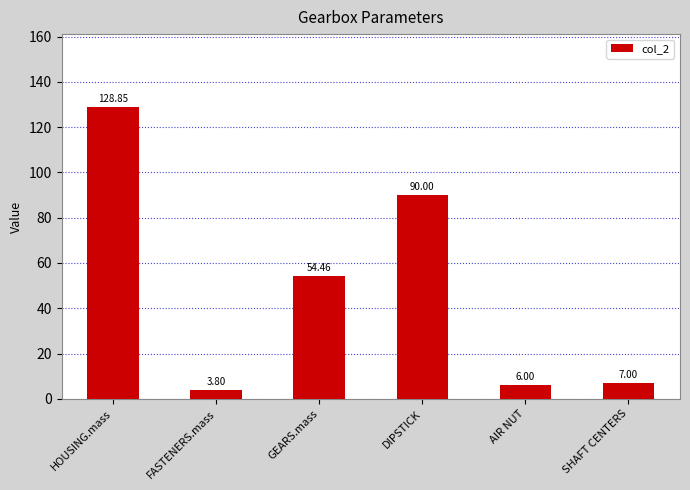

What is the smallest value displayed?

3.8